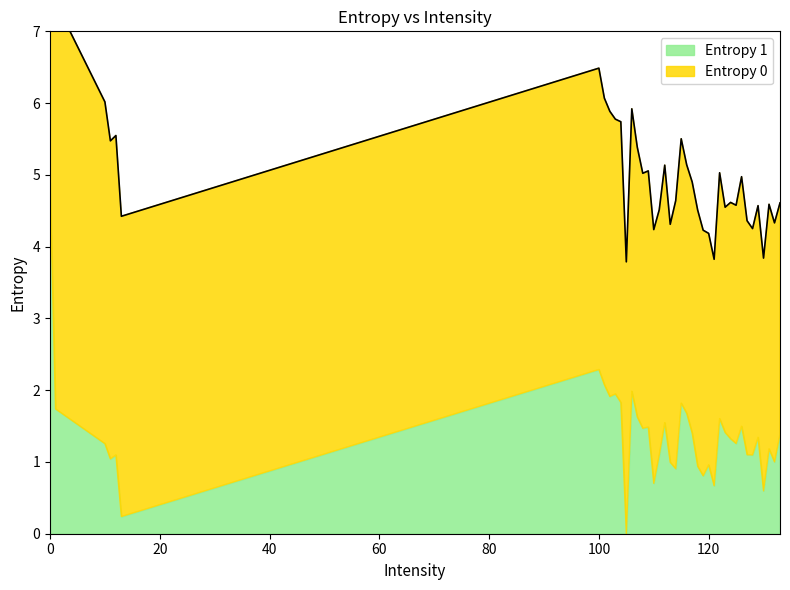

Count the number of categories in the chart.

40